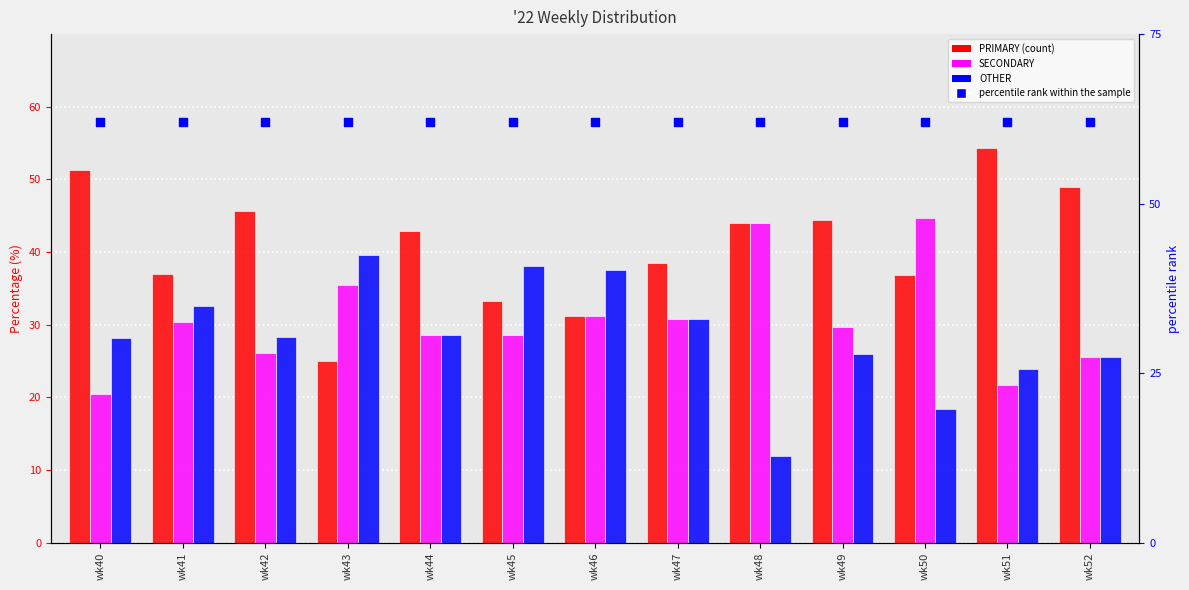

What are all the series names shown in the legend?

PRIMARY, SECONDARY, OTHER, percentile rank within the sample